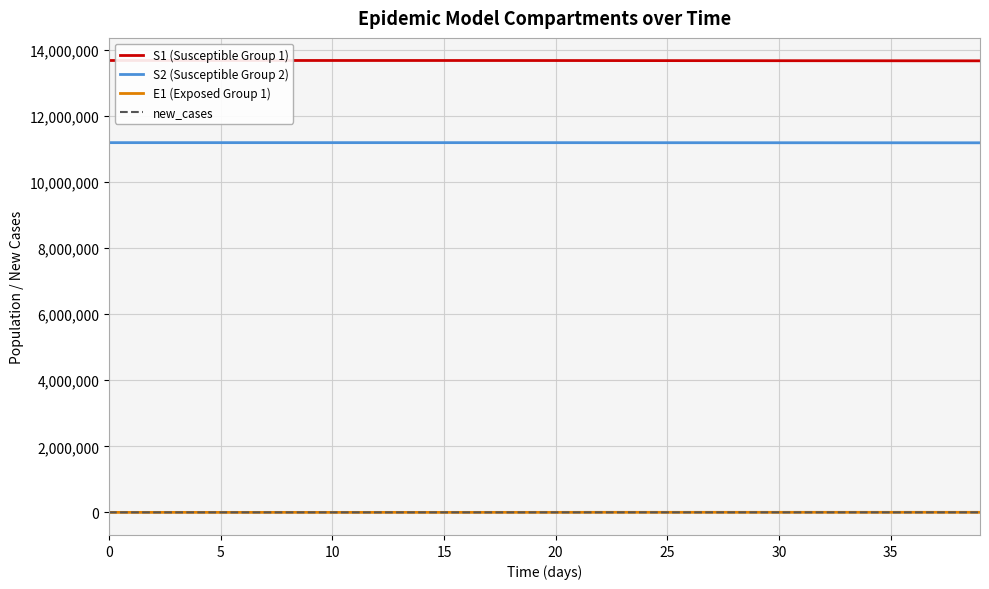

Which series has the largest total across all categories?

S1 (Susceptible Group 1)